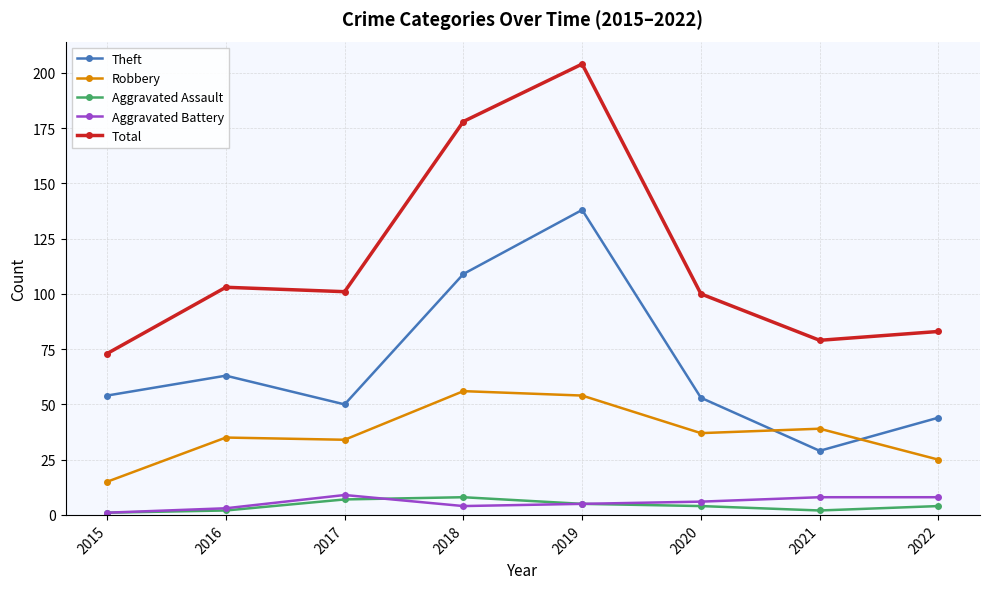

True or false: Theft and Aggravated Battery cross at least once.

False